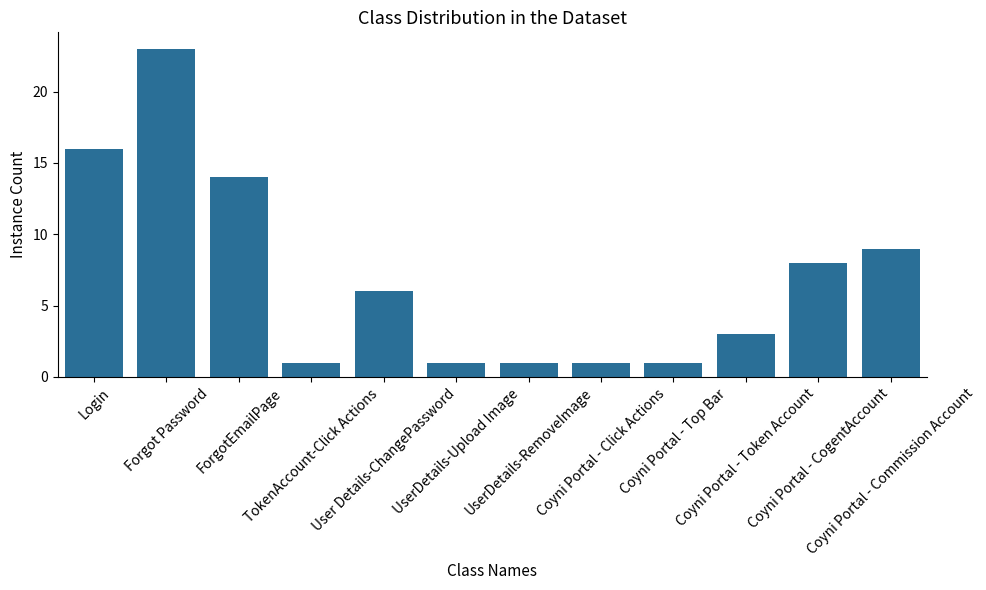

Are the bars horizontal?

No